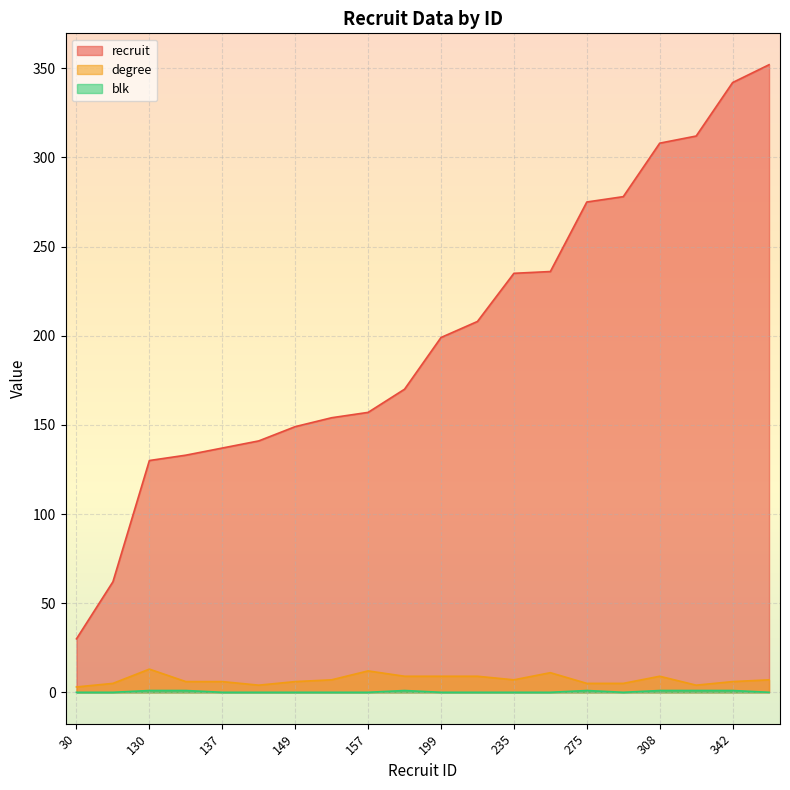

How many categories are shown in the chart?

20